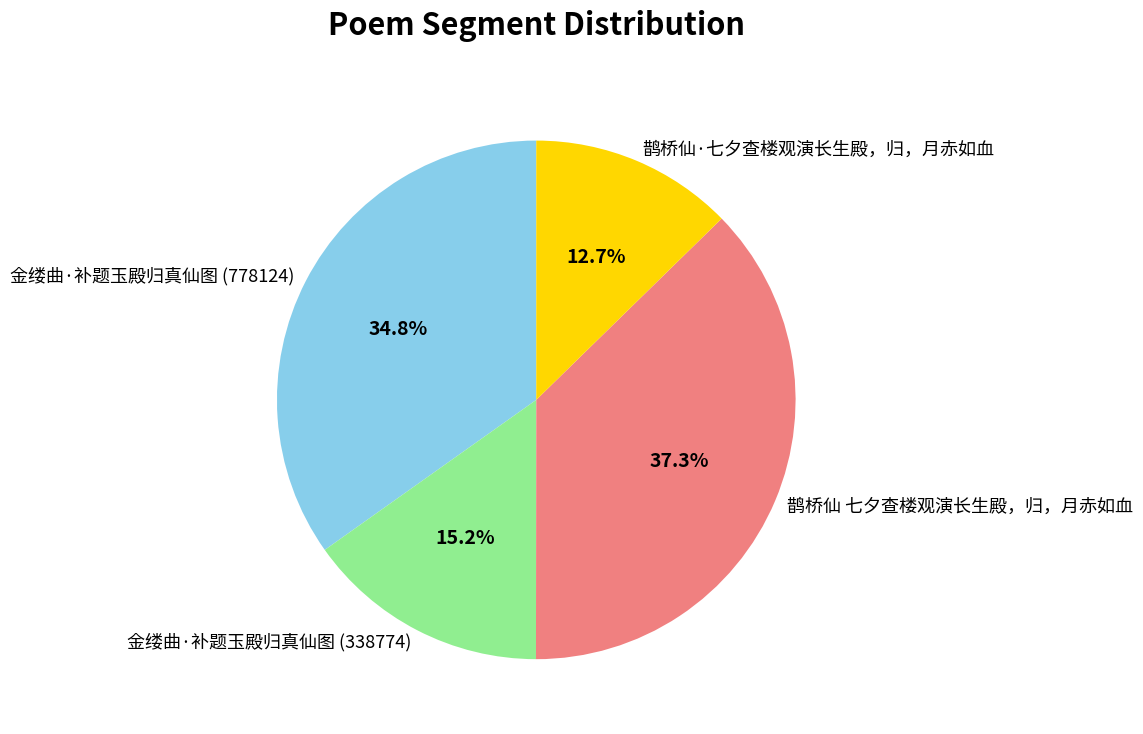

Which has a higher value, 鹊桥仙·七夕查楼观演长生殿，归，月赤如血 or 金缕曲·补题玉殿归真仙图 (338774)?

金缕曲·补题玉殿归真仙图 (338774)